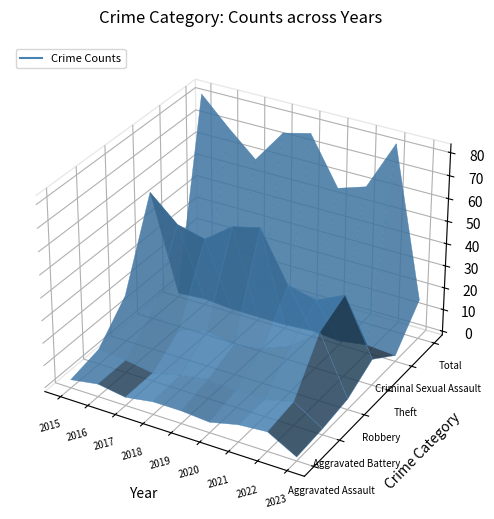

What is the value of the Aggravated Battery point at the 8th from the left?

9